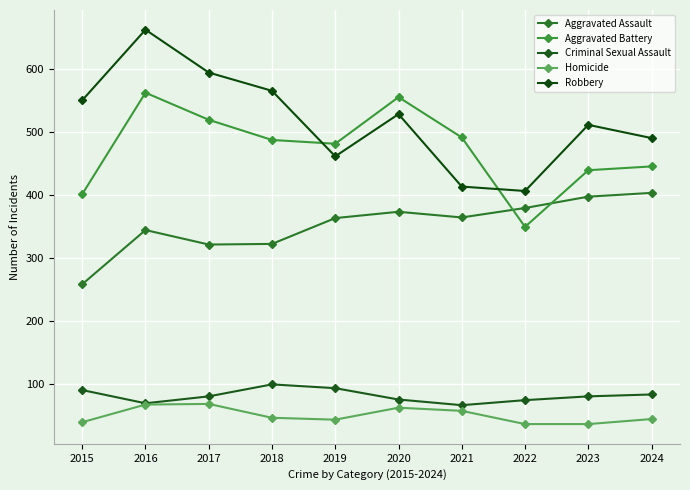

Where does the Criminal Sexual Assault series first go above 80?

2015